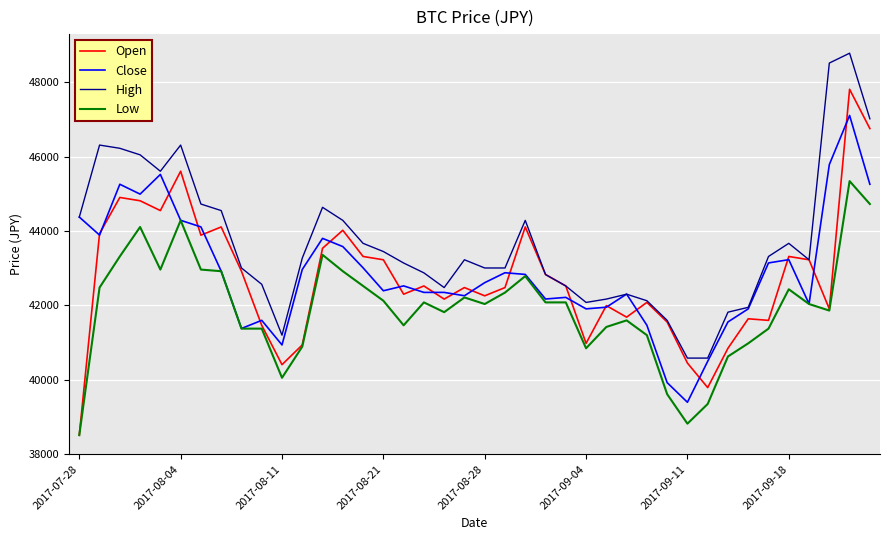

How many lines are shown in the chart?

4